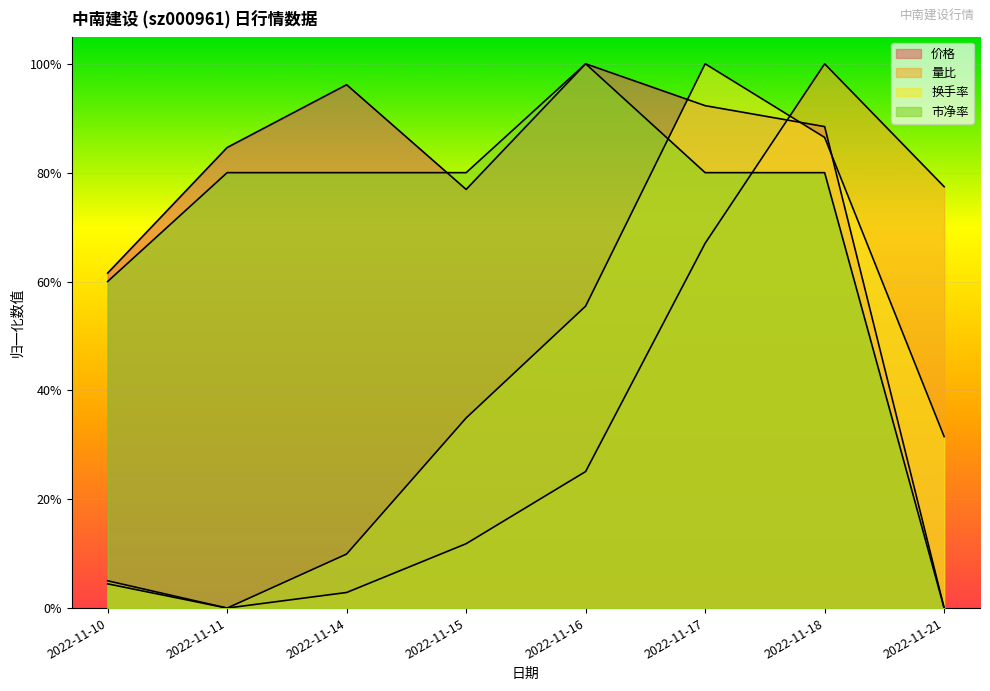

How many values in the 市净率 series exceed 0?

7